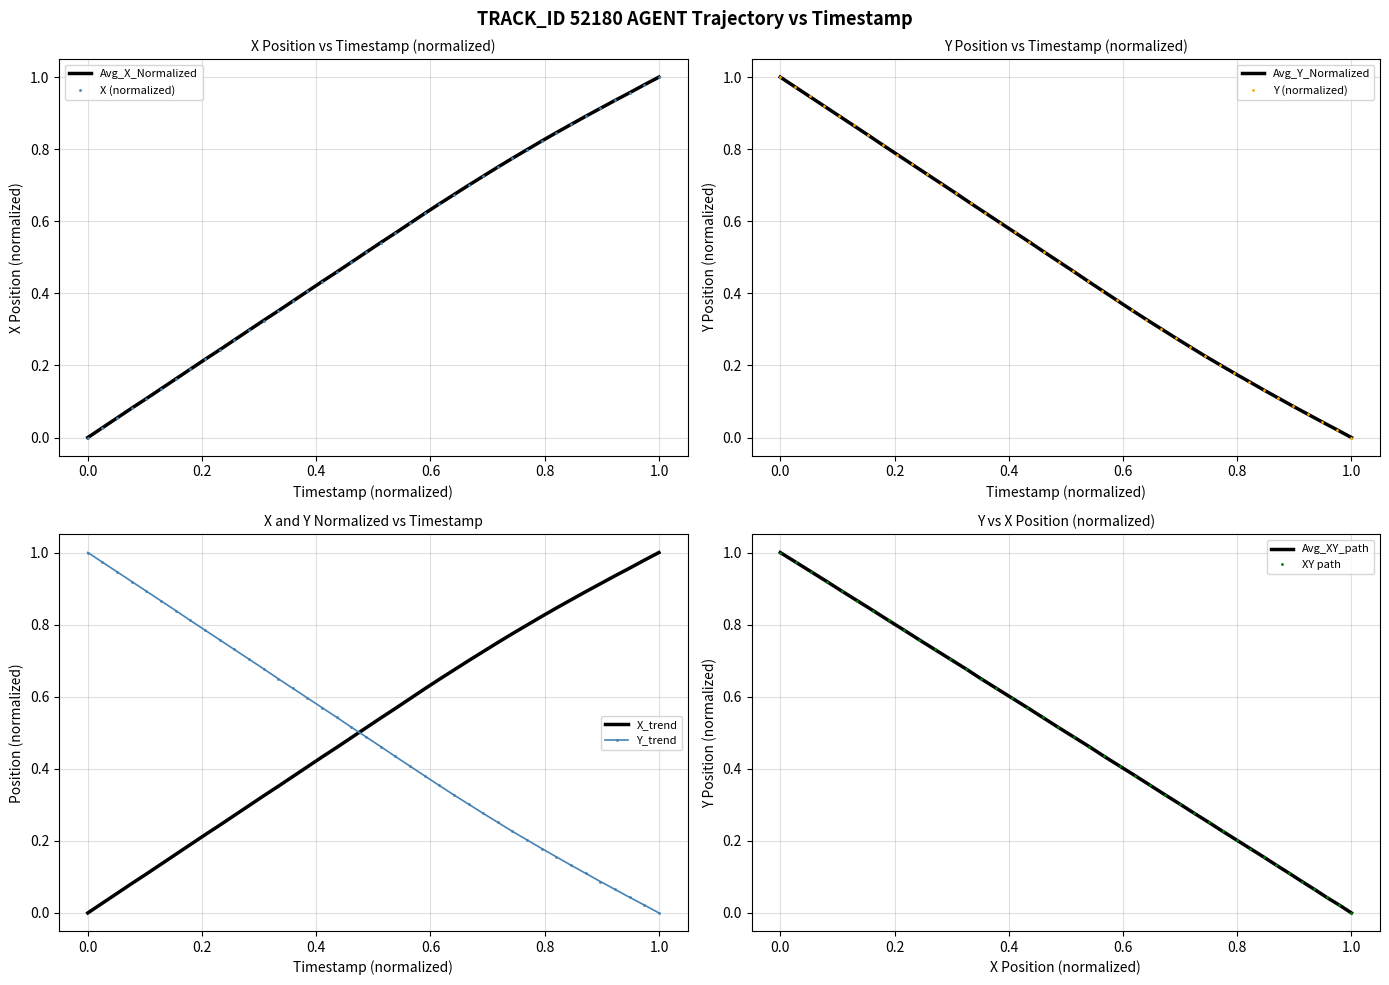

How many values in Y are above zero?

39